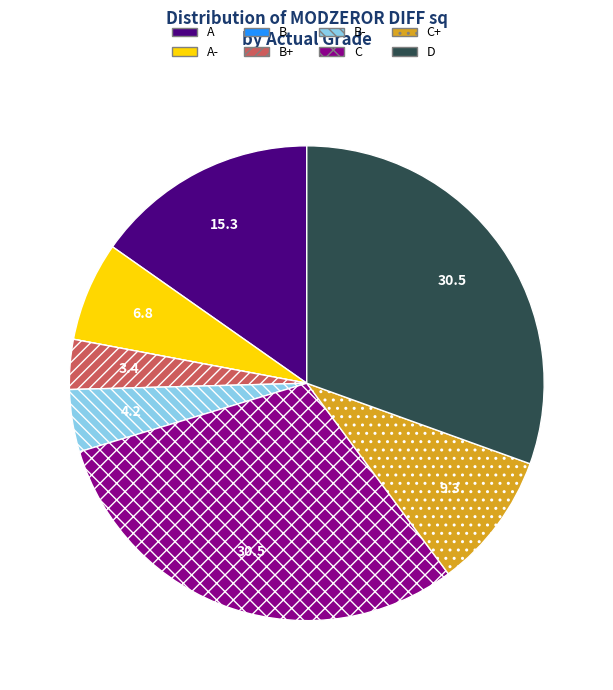

Is there any slice that represents more than half of the pie?

No